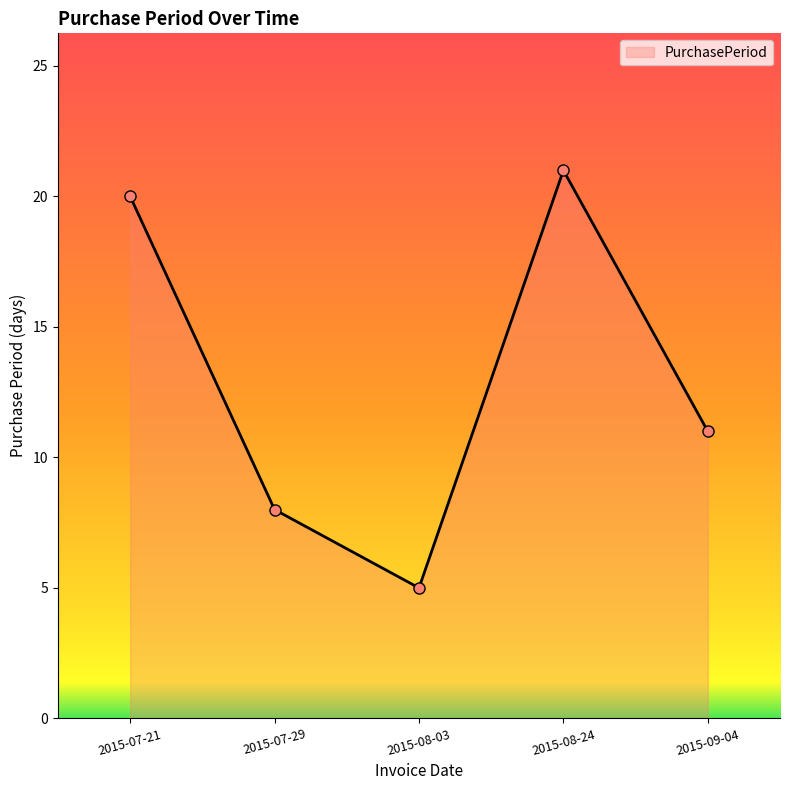

List the labels in order of value, smallest first.

2015-08-03, 2015-07-29, 2015-09-04, 2015-07-21, 2015-08-24